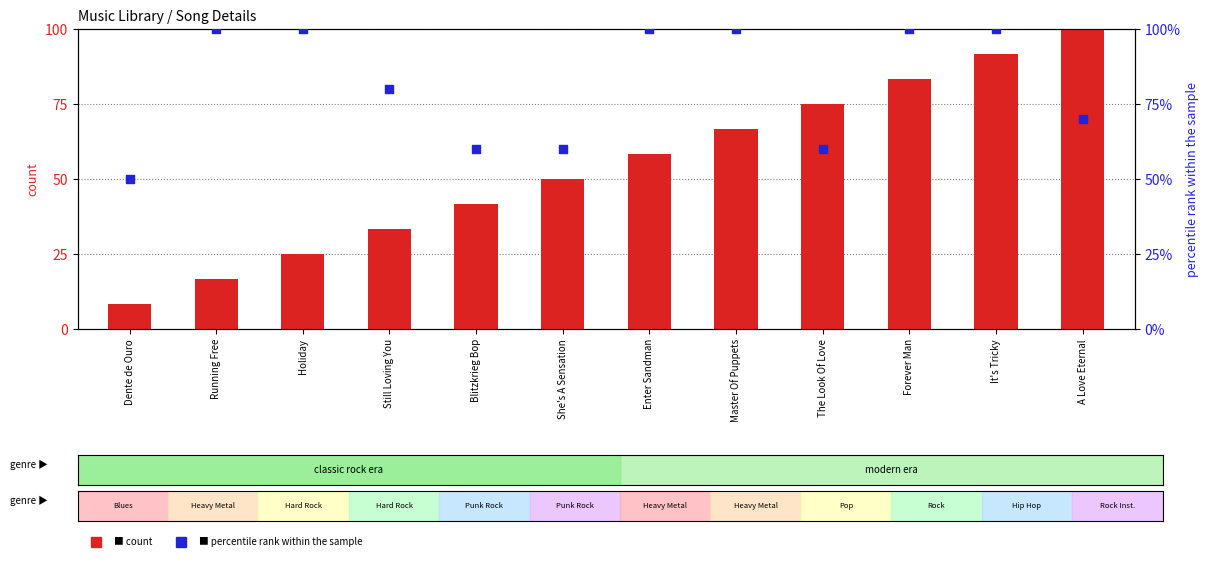

What is the total value across all series at A Love Eternal?

170.0